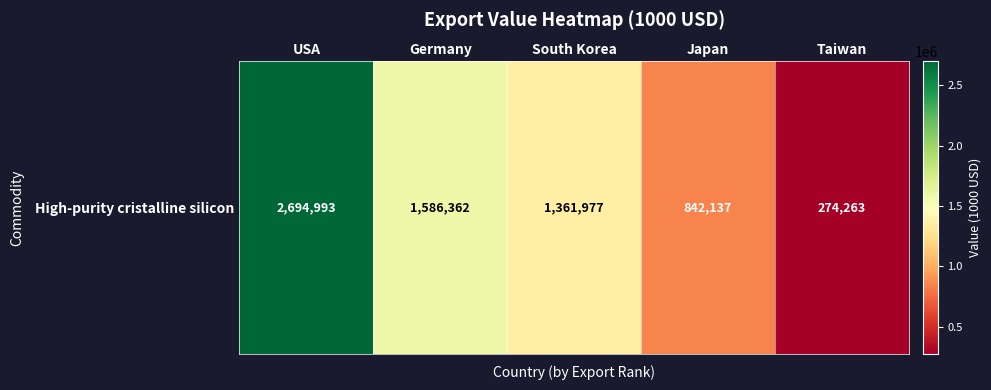

At which category does the chart reach its minimum across all series?

Taiwan